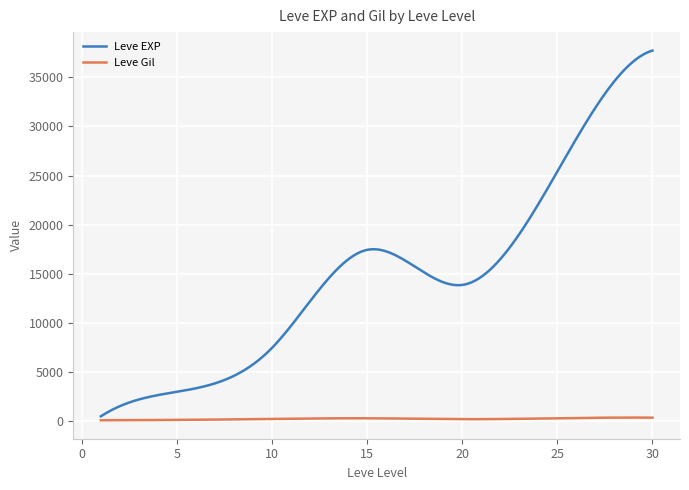

What is the sum of all Leve Gil values?

75786.6